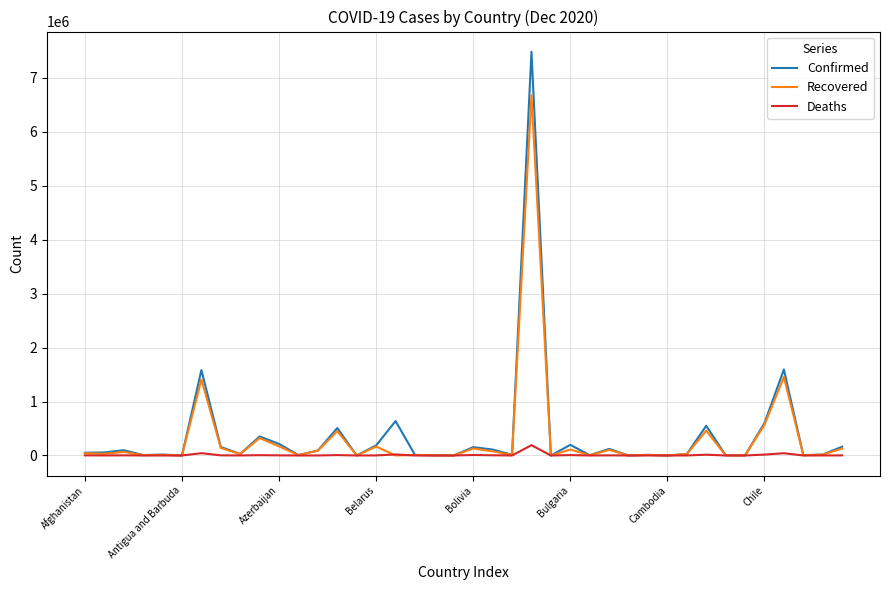

Rank the series by their maximum value, from highest to lowest.

Confirmed, Recovered, Deaths